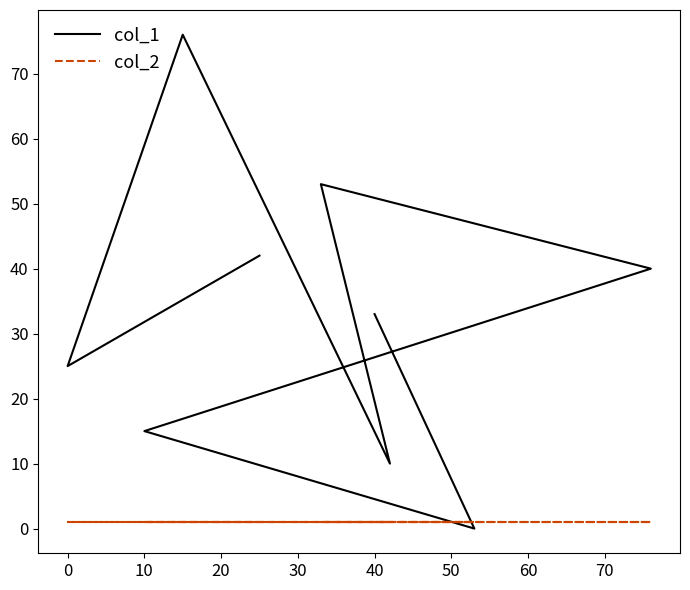

What is the greatest value displayed?

76